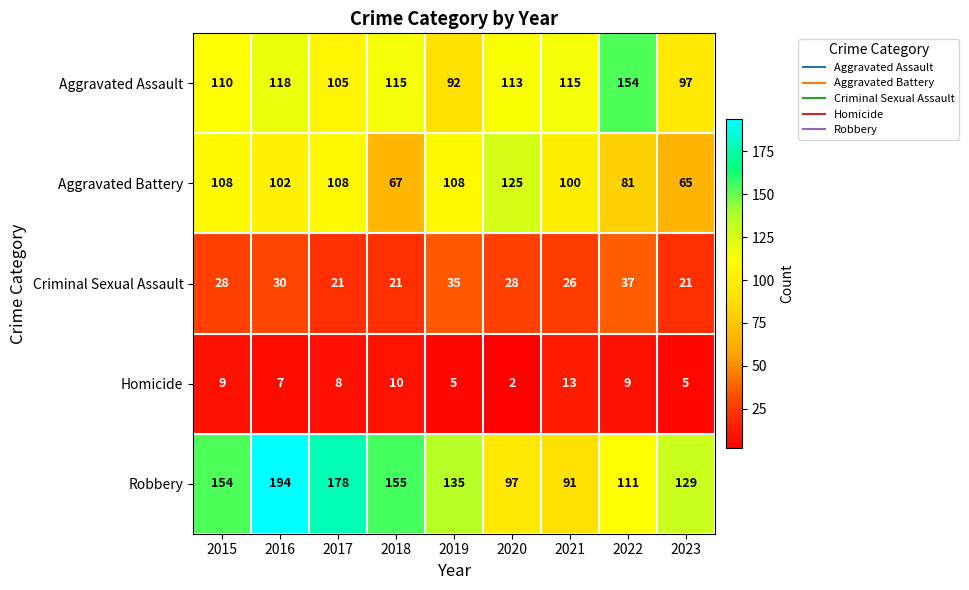

Rank the series at 2021 from lowest to highest value.

Homicide, Criminal Sexual Assault, Robbery, Aggravated Battery, Aggravated Assault